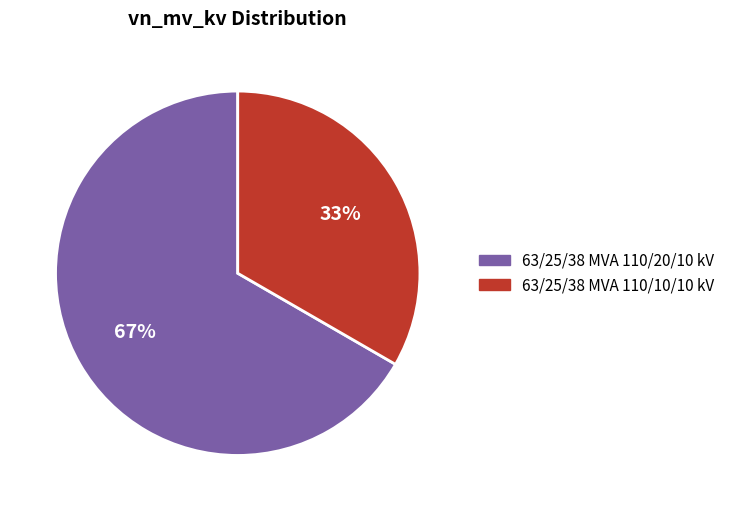

Does any single category account for the majority?

Yes